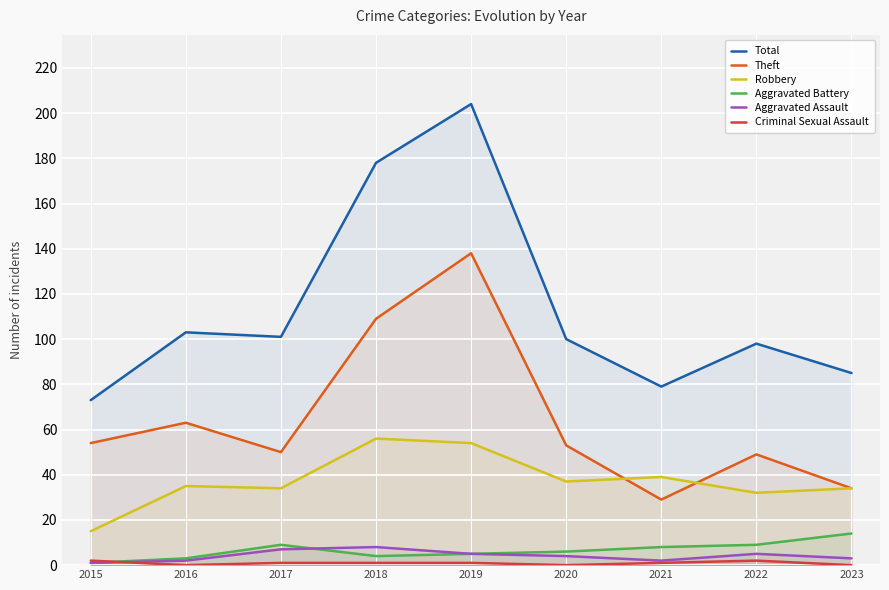

At which label does Total reach its minimum?

2015